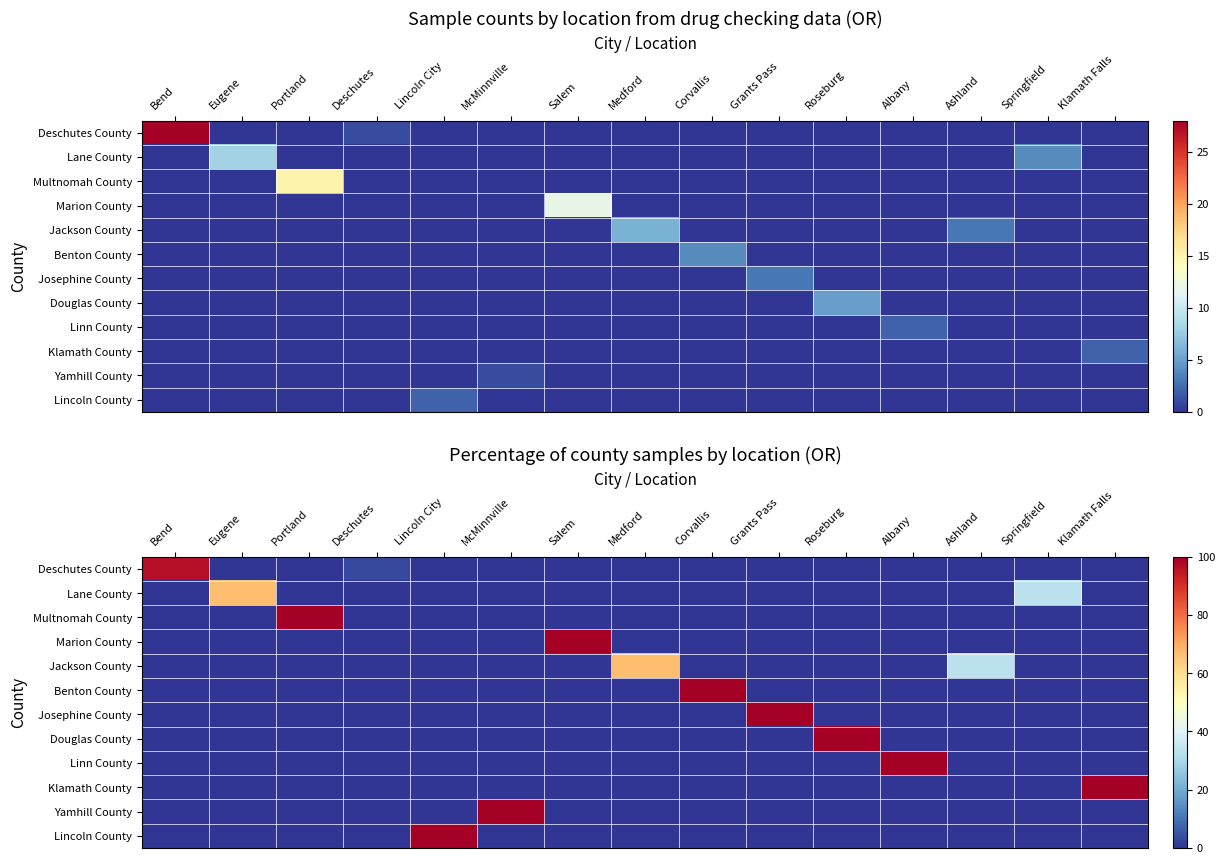

At which label is Klamath County closest to 50?

Bend